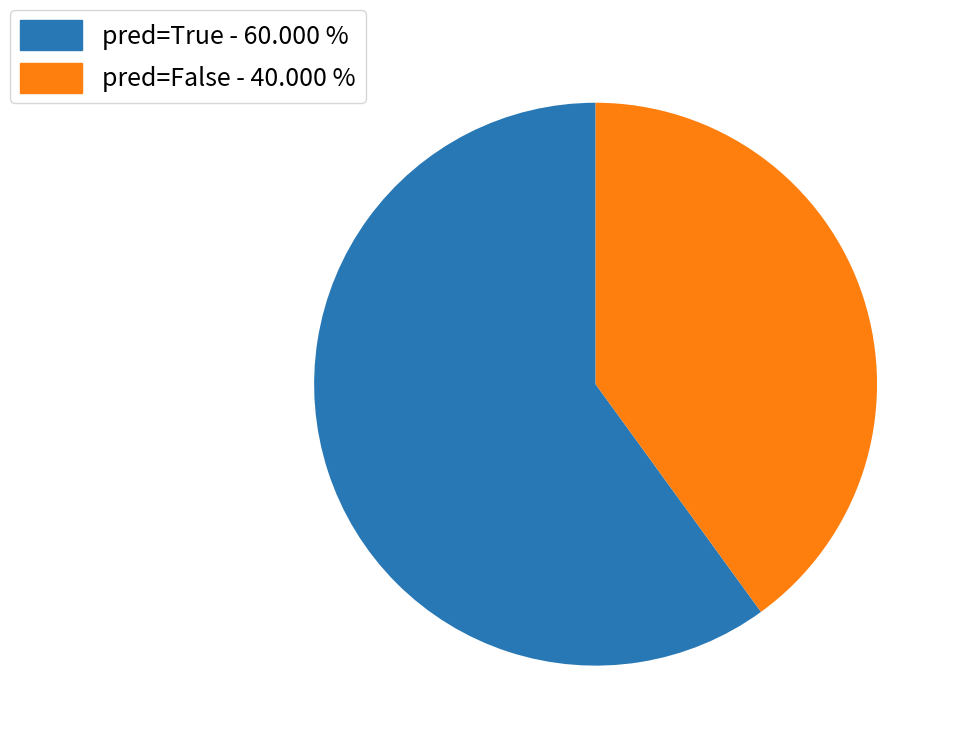

Count the number of slices in the pie.

2